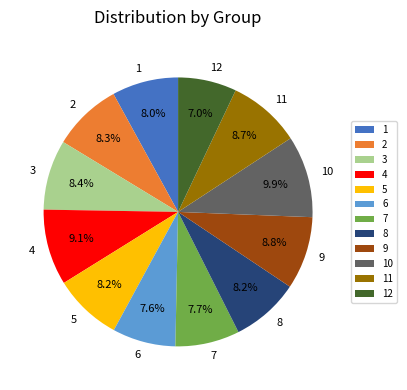

The 4 slice represents 23% of the pie. True or false?

False